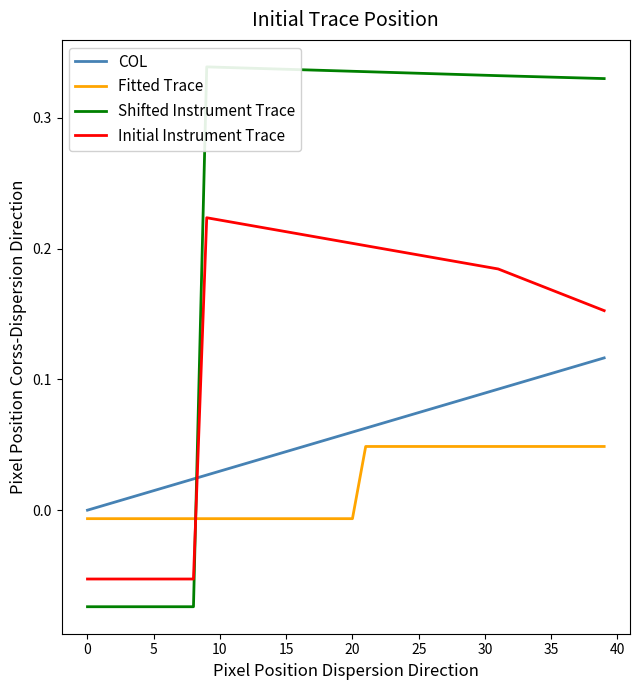

Is it true that Shifted Instrument Trace equals 0.3 at 31?

True